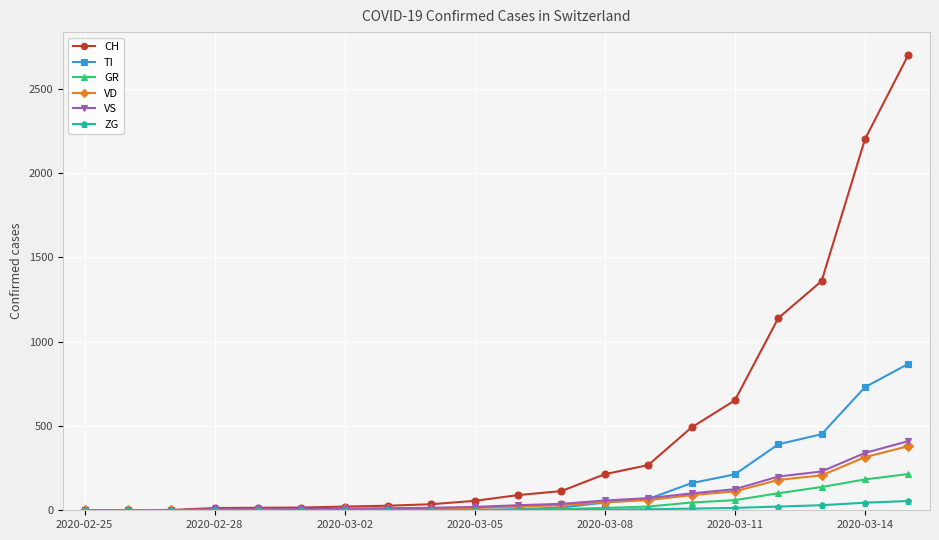

Which series has the largest range (max minus min)?

CH